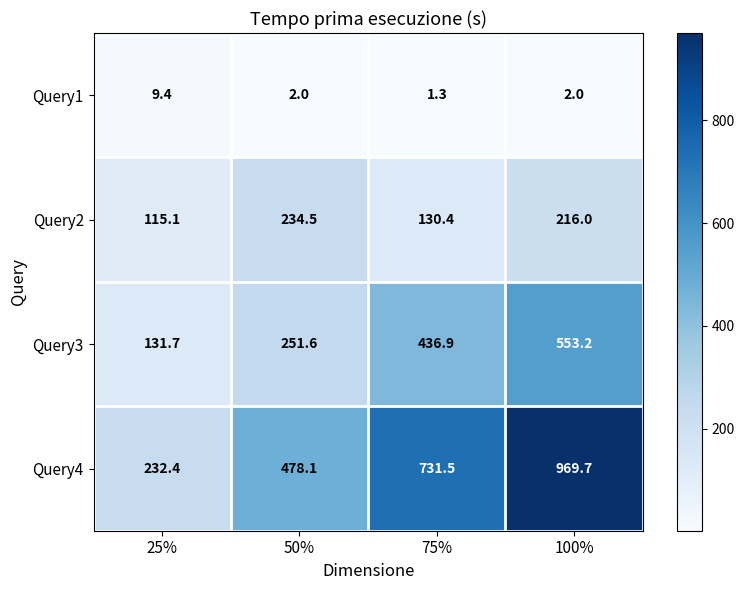

True or false: Query2 has a value of 122.1 at 50%.

False